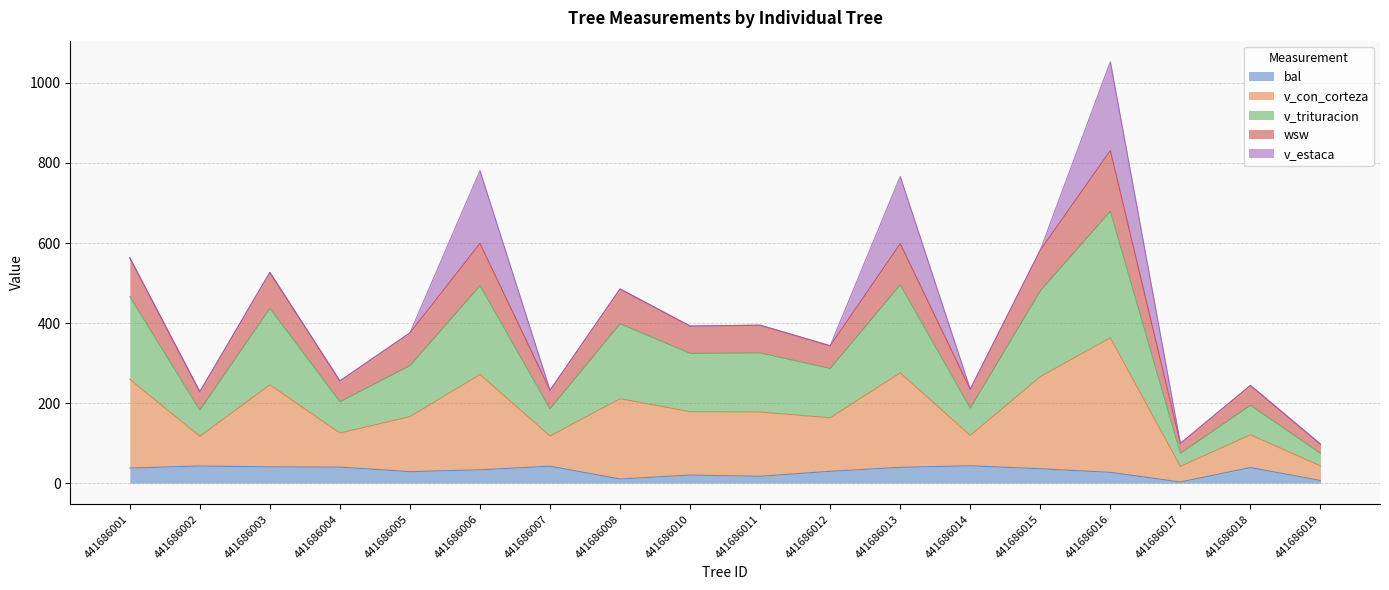

What is the highest value of the bal series?

43.4